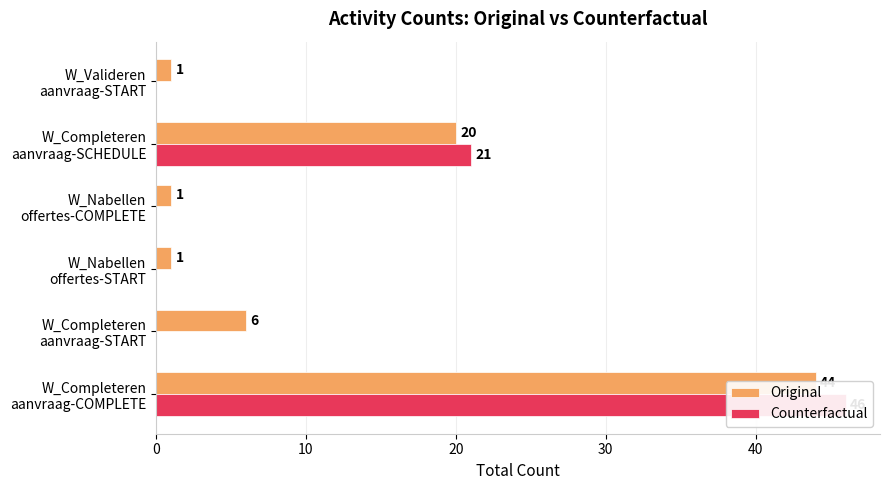

What is the average value of the Counterfactual series?

11